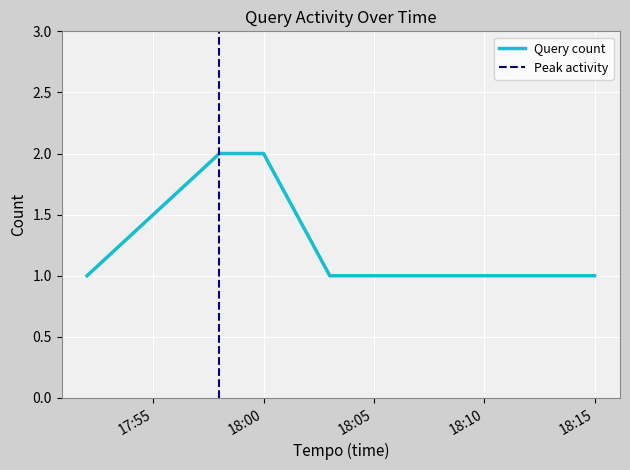

True or false: the data has more than 1 interior local peaks.

False